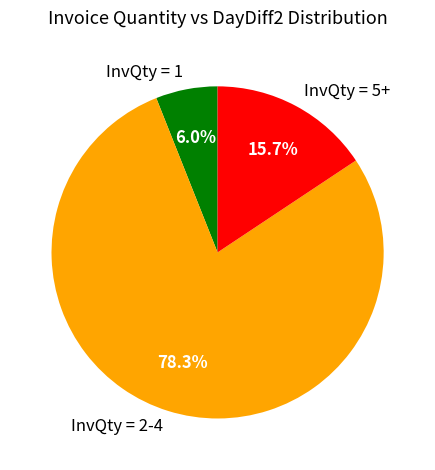

To the nearest percent, what is the average slice percentage?

33%